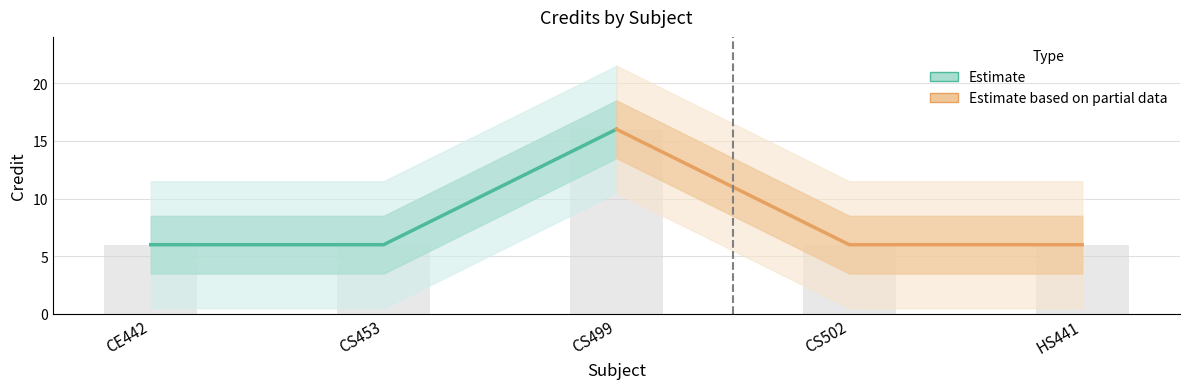

Which series has the largest total across all categories?

Estimate